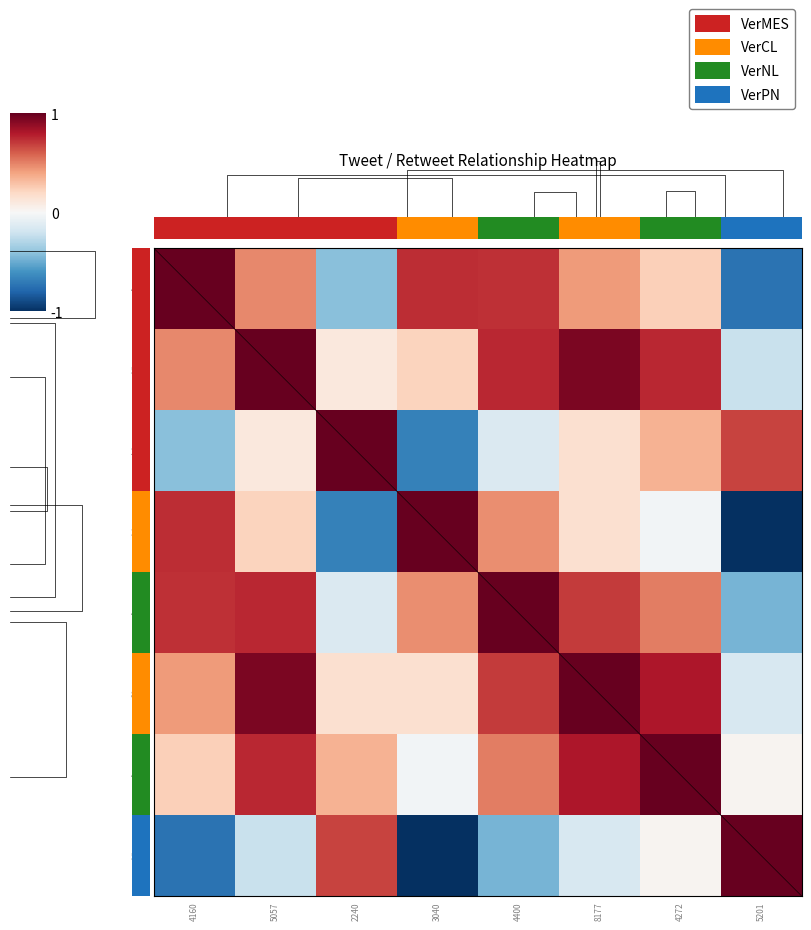

At 5057, list the series in order from smallest to largest.

5201, 2240, 3040, 4160, 4400, 4272, 8177, 5057